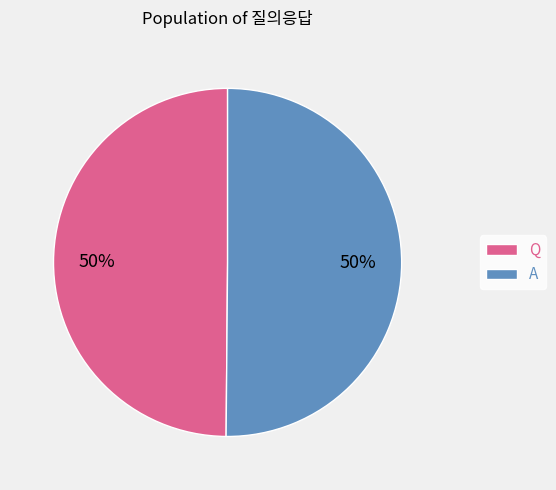

To the nearest percent, what is the average slice percentage?

50%